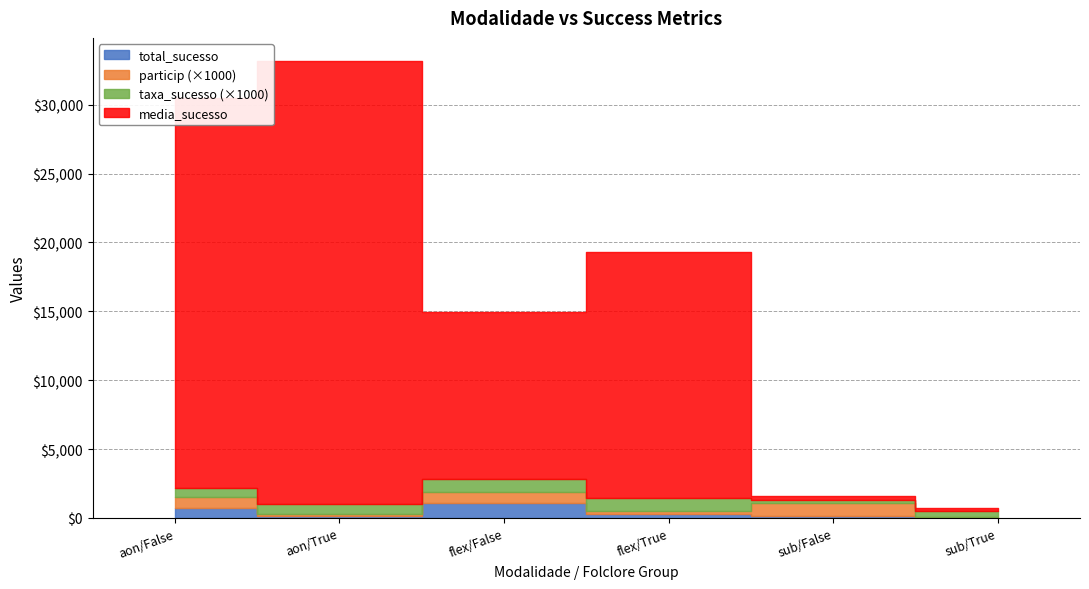

Reading right to left, list all the values displayed in this chart.

total_sucesso: sub/True=11.0	sub/False=141.0	flex/True=285.0	flex/False=1098.0	aon/True=140.0	aon/False=690.0
particip_scaled: sub/True=0.0	sub/False=1.0	flex/True=0.2	flex/False=0.8	aon/True=0.1	aon/False=0.9
taxa_sucesso_scaled: sub/True=0.5	sub/False=0.2	flex/True=1.0	flex/False=0.9	aon/True=0.7	aon/False=0.6
media_sucesso: sub/True=192.3	sub/False=291.3	flex/True=17849.0	flex/False=12090.3	aon/True=32195.1	aon/False=28342.0